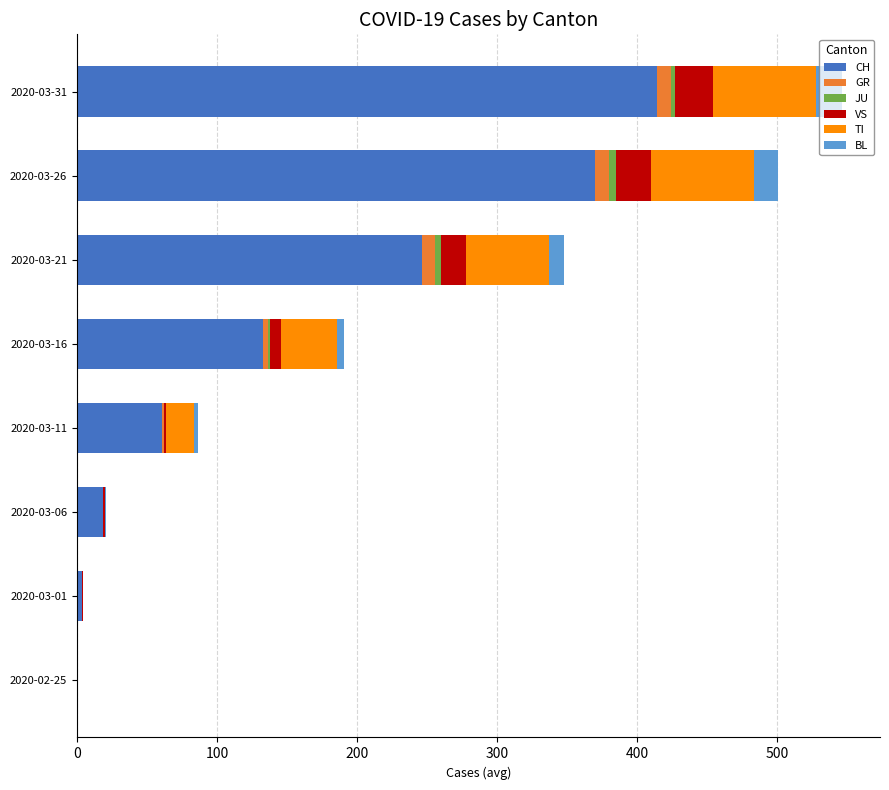

Count the number of data series in this chart.

6